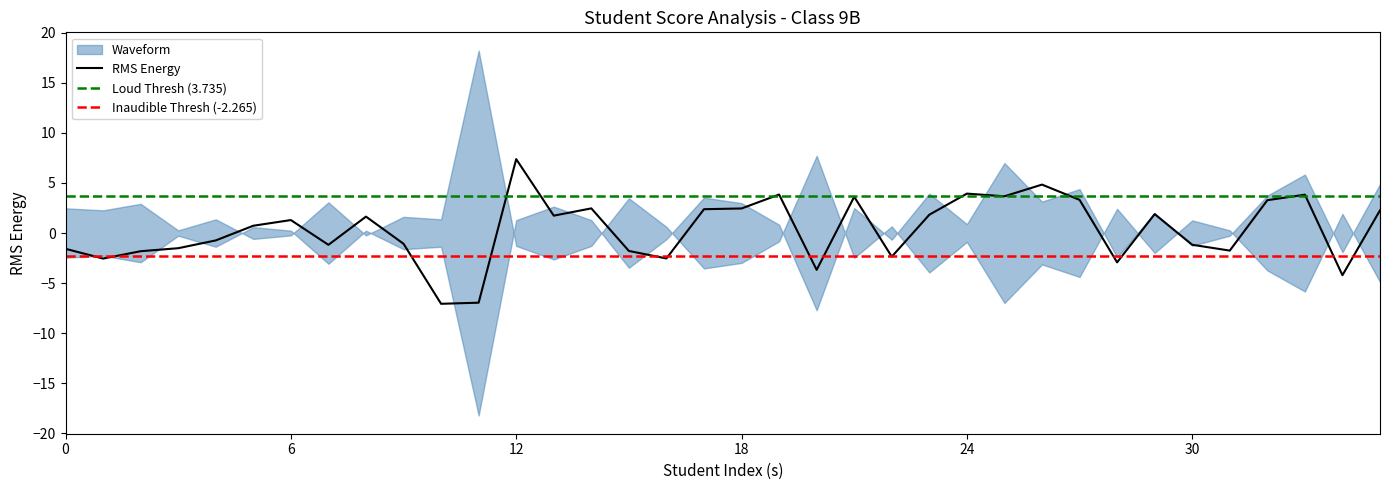

Which category has the highest value in the RMS Energy series?

12